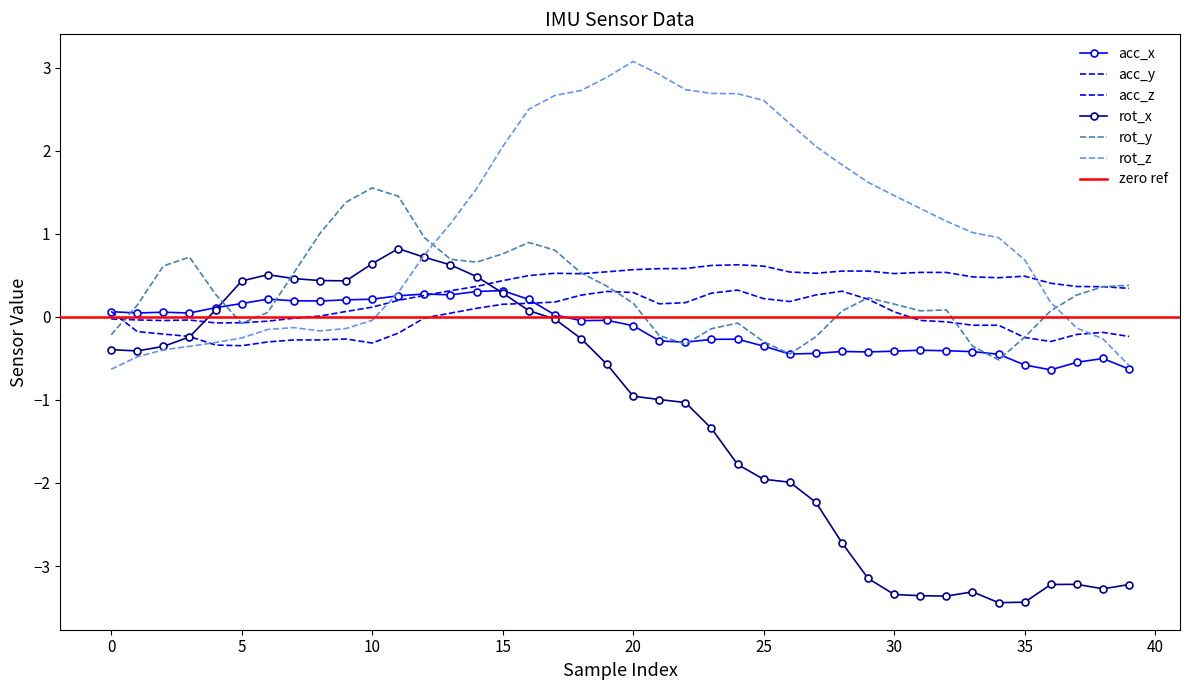

What is the sum of all rot_x values?

-47.6